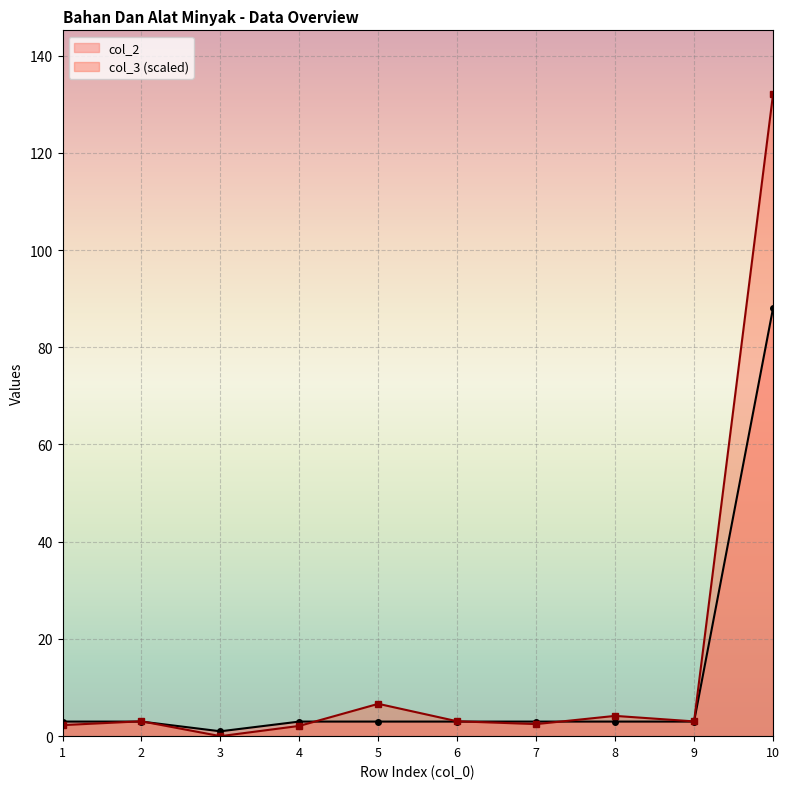

Which has a higher value, 3 or 2?

2